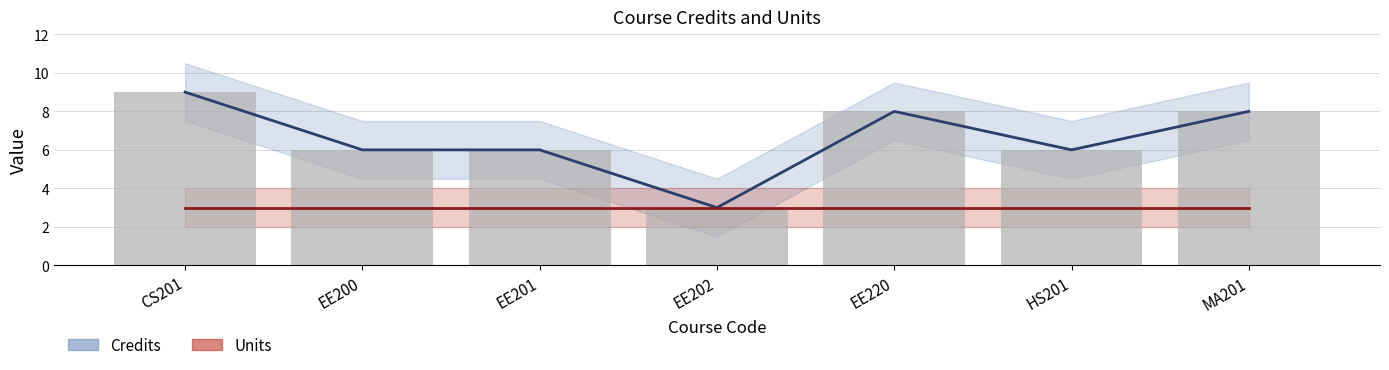

What is the average value?

7